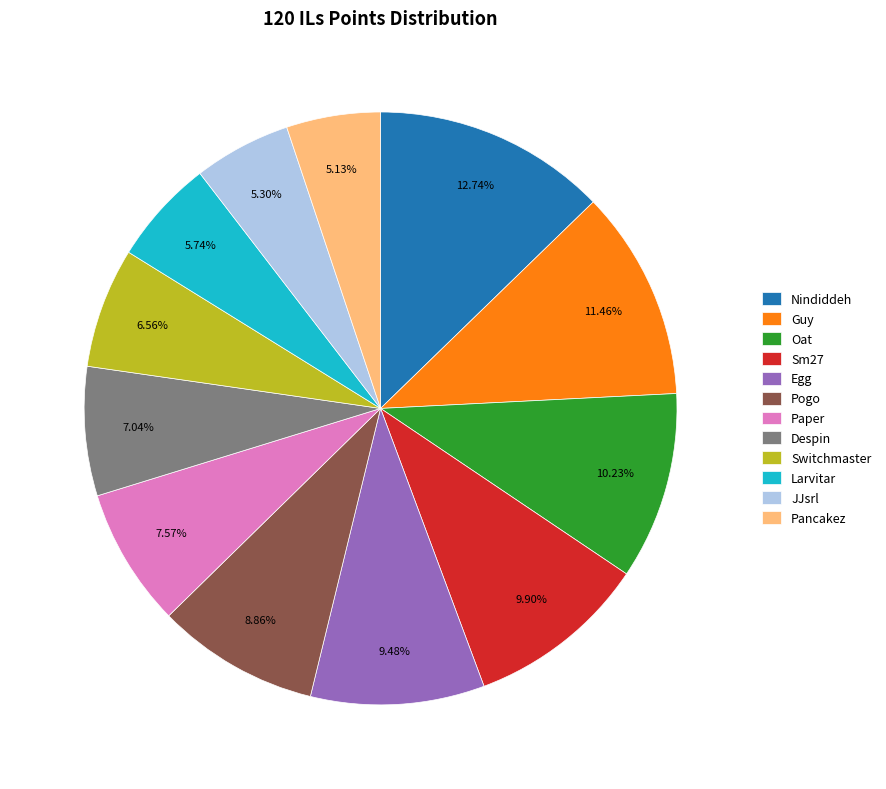

Which category has the biggest portion of the pie?

Nindiddeh